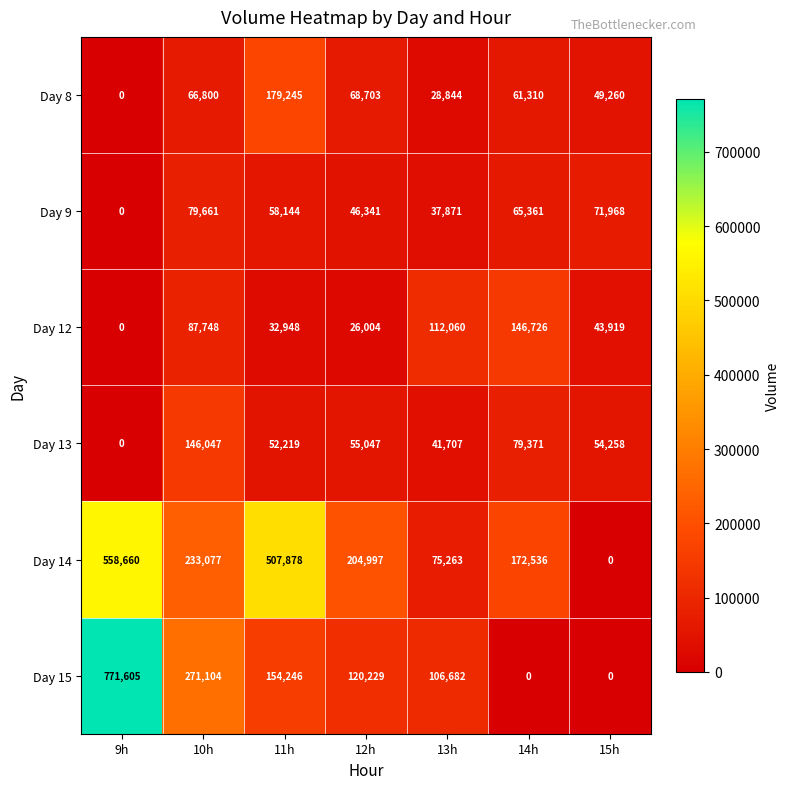

Where does the Day 12 series first go above 43919?

10h